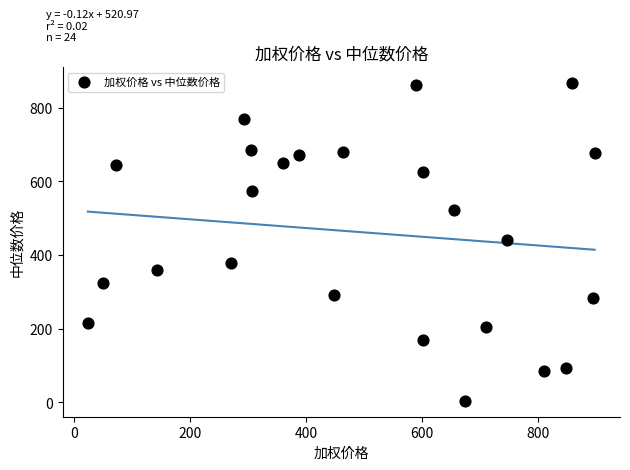

What is the range of X values (max minus min)?

872.7